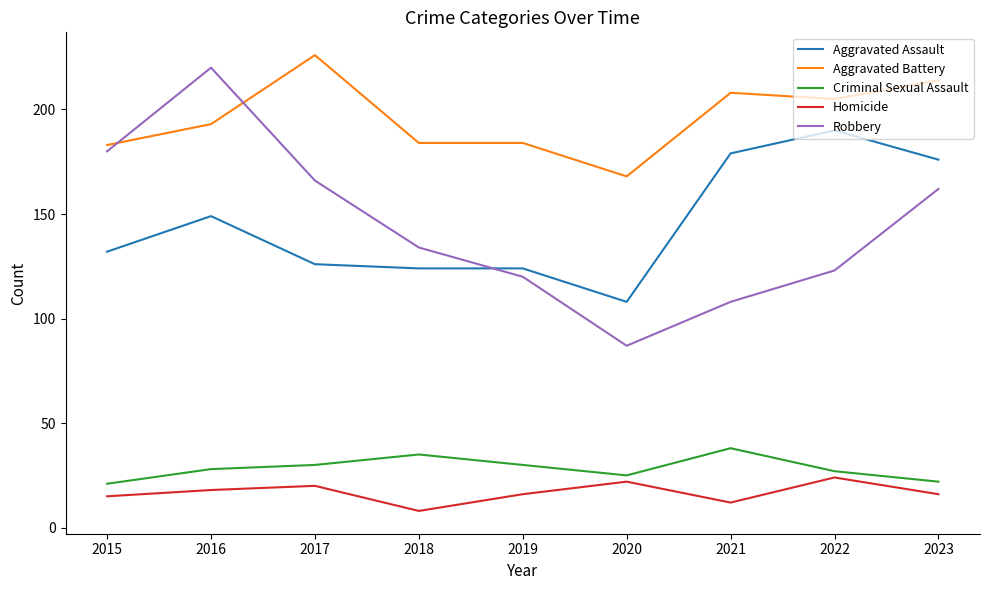

What is the difference between the maximum and minimum values in the Aggravated Battery series?

58